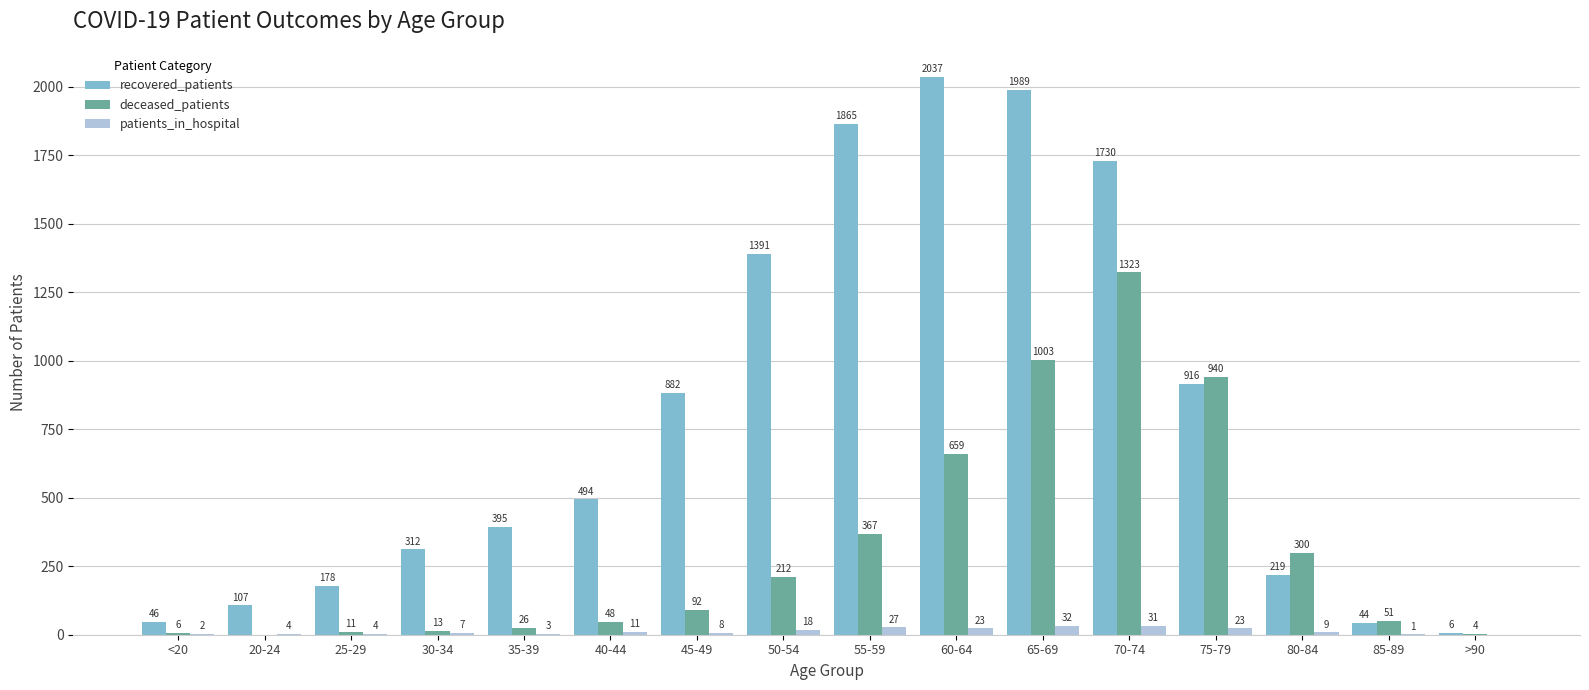

Read the deceased_patients value at 45-49.

92